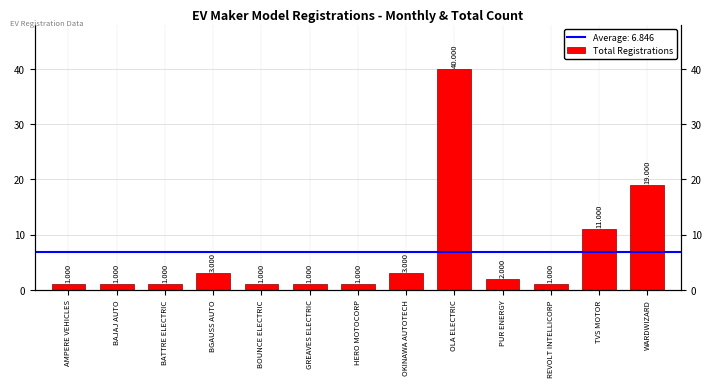

What is the label of the 13th bar from the left?

WARDWIZARD